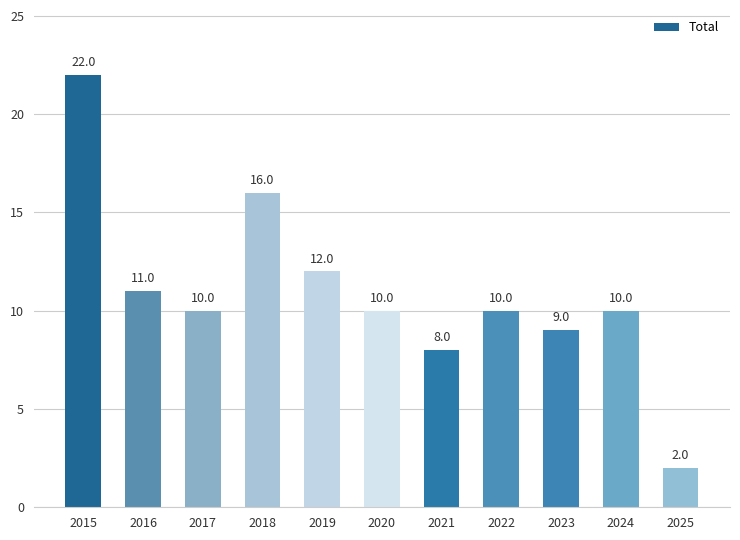

Reading left to right, what are all the values shown in this chart?

2015=22	2016=11	2017=10	2018=16	2019=12	2020=10	2021=8	2022=10	2023=9	2024=10	2025=2